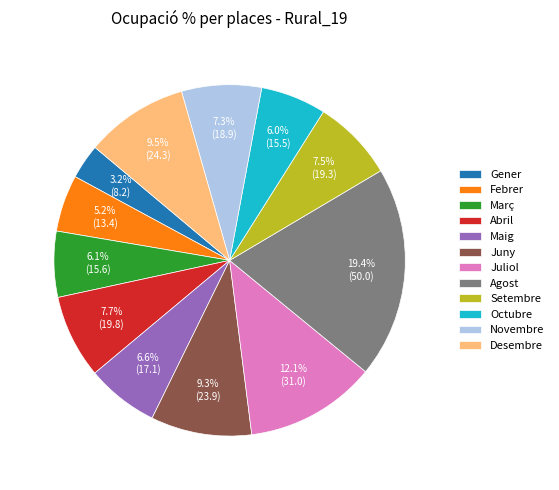

To the nearest percent, what is the difference between the Juliol and Març slice percentages?

6%